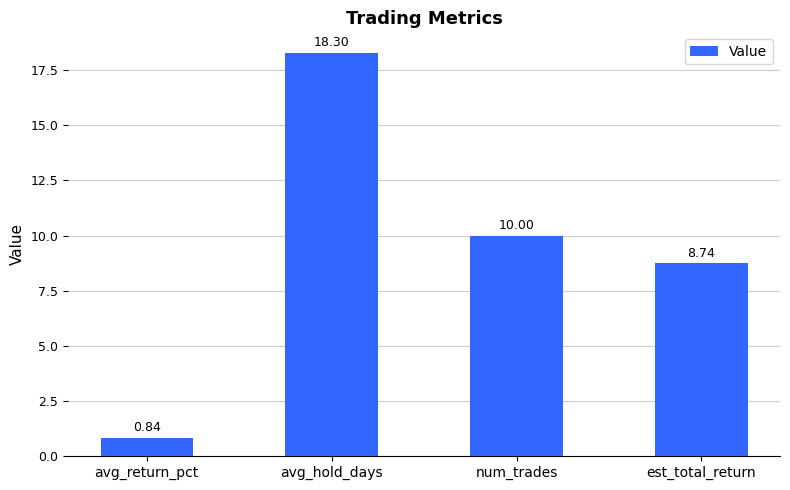

Count the number of categories in the chart.

4